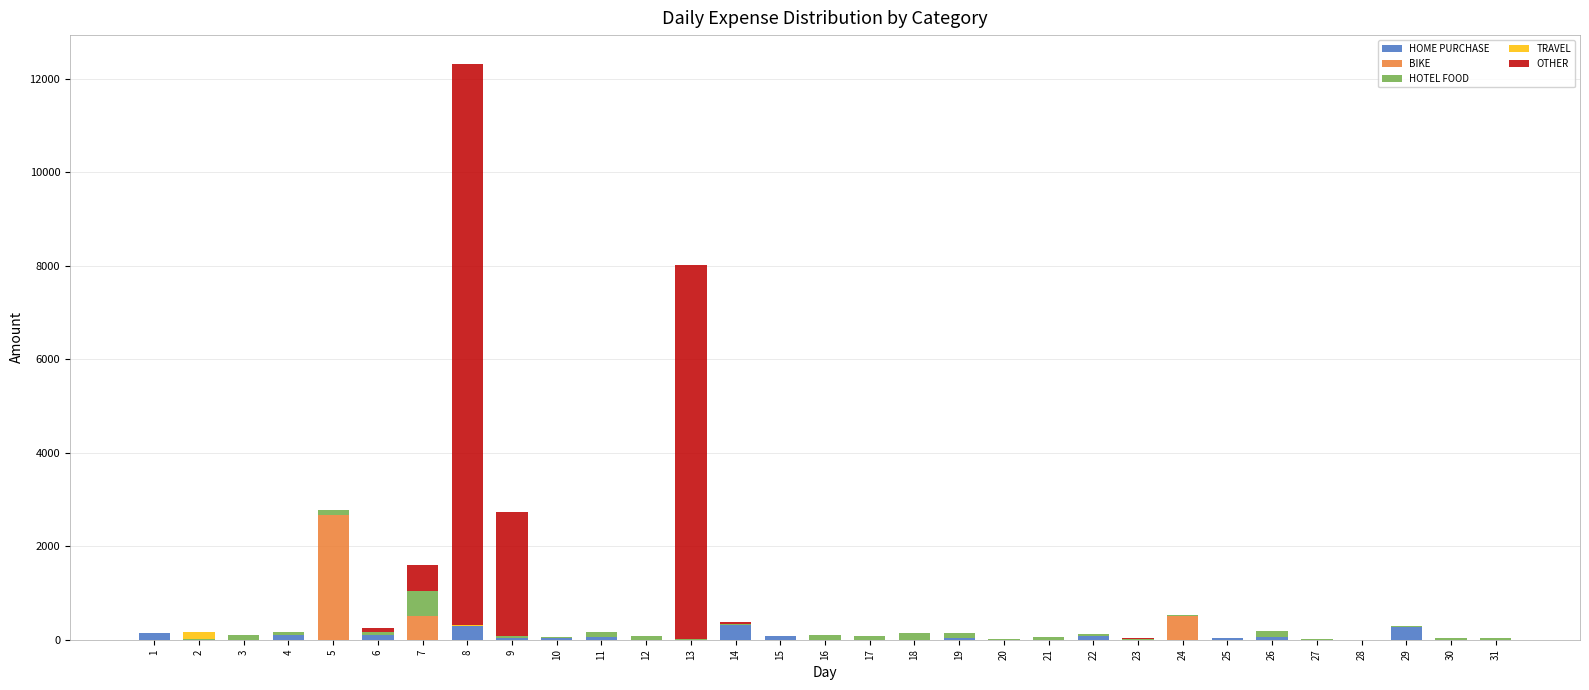

At which category is the sum across all series the highest?

8